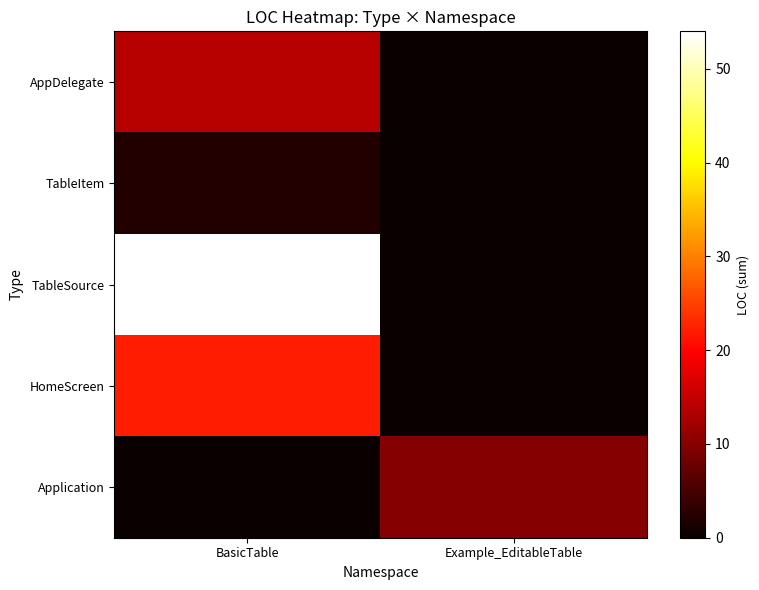

Which series has the widest spread of values?

TableSource